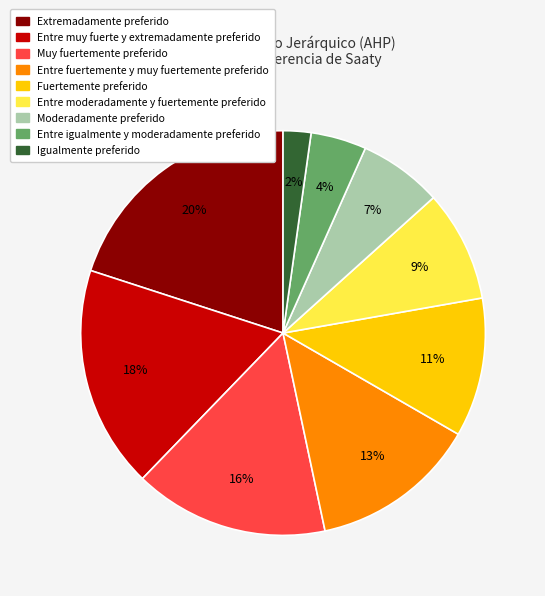

Do Fuertemente preferido and Moderadamente preferido together represent more than half of the pie?

No